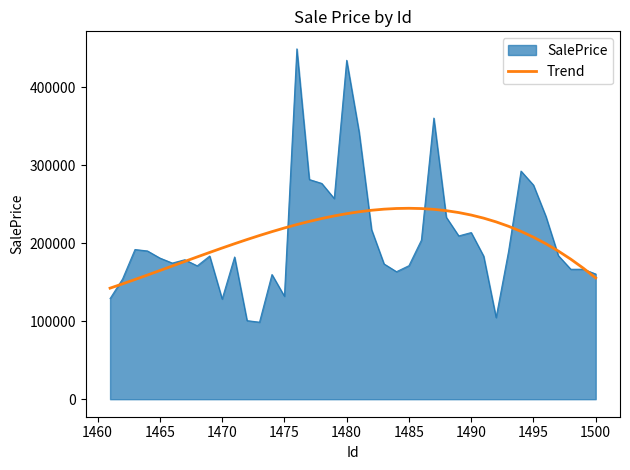

What is the greatest value displayed?

449126.2